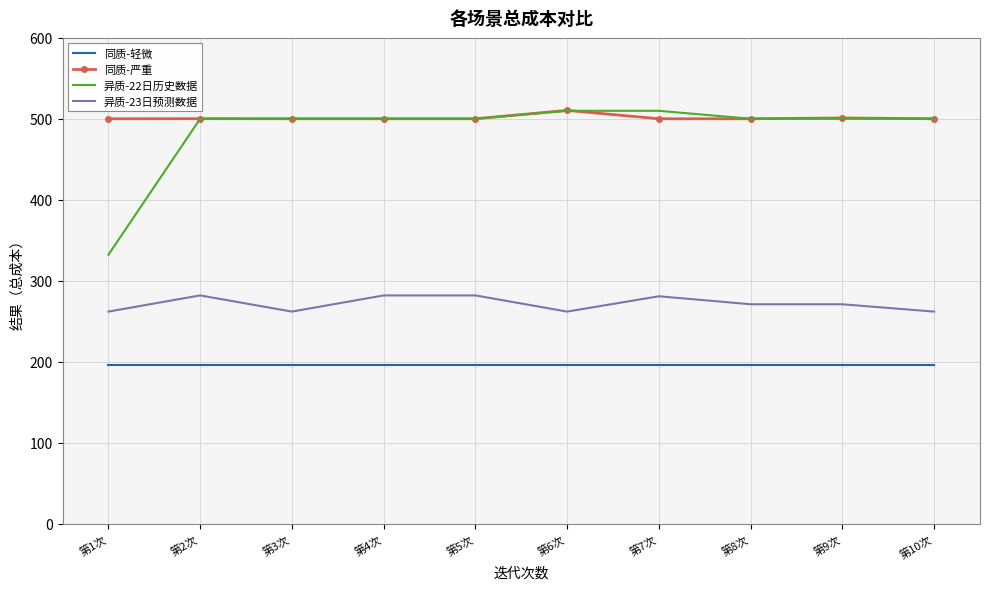

Which series changed the most between 第2次 and 第8次?

异质-23日预测数据